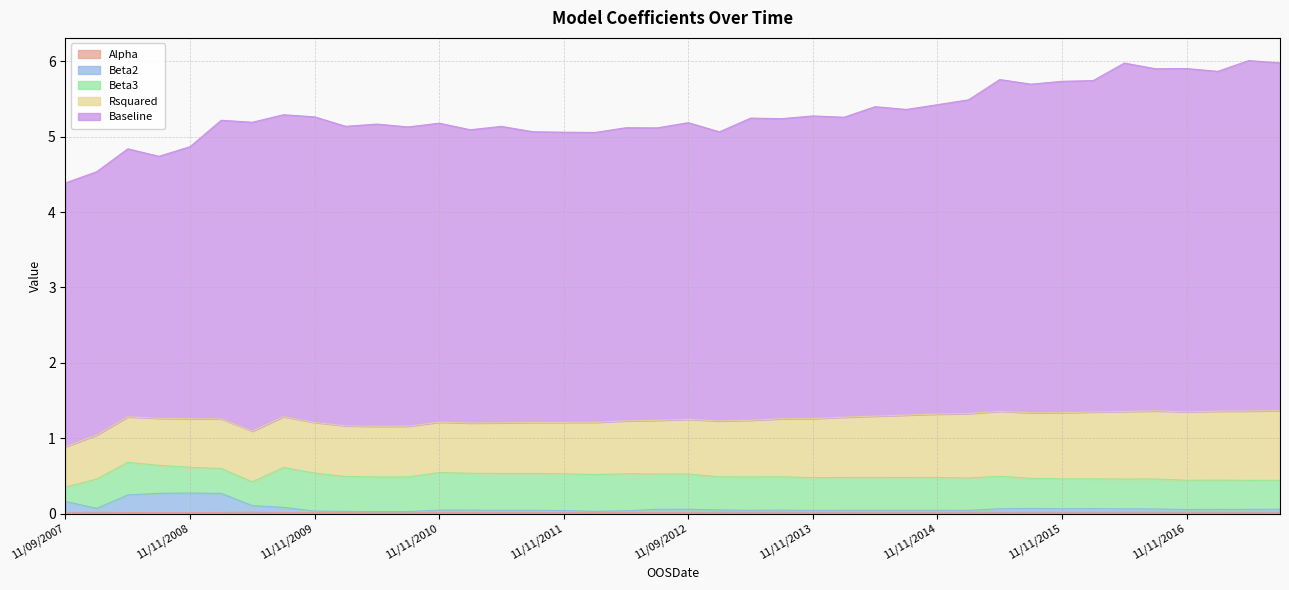

The Beta2 series shows 0.0 at 05/12/2010. True or false?

False